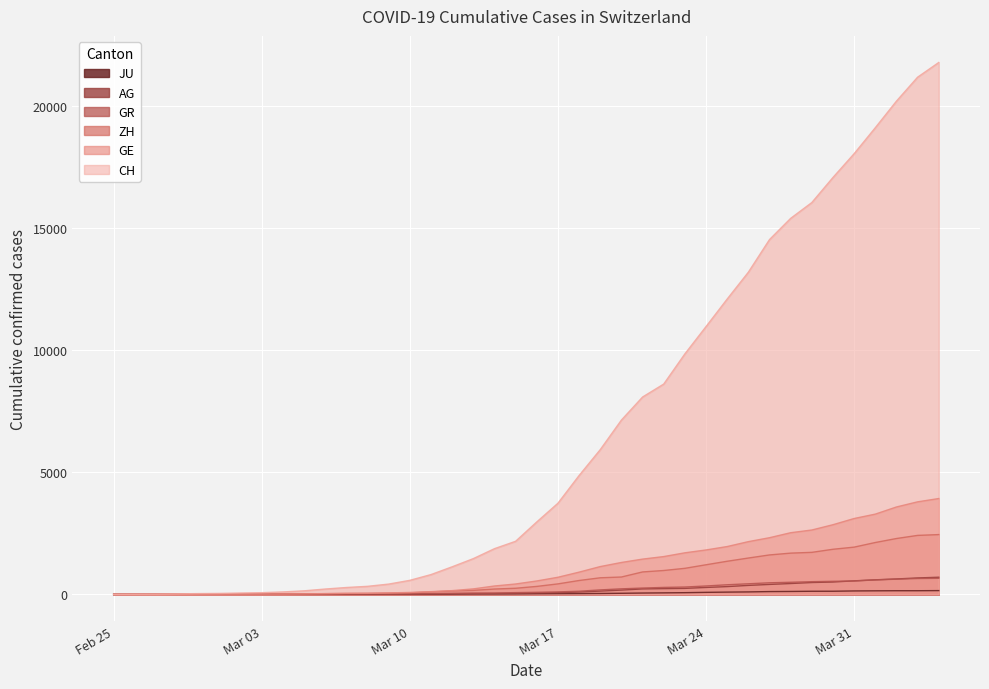

True or false: ZH and GR cross at least once.

False